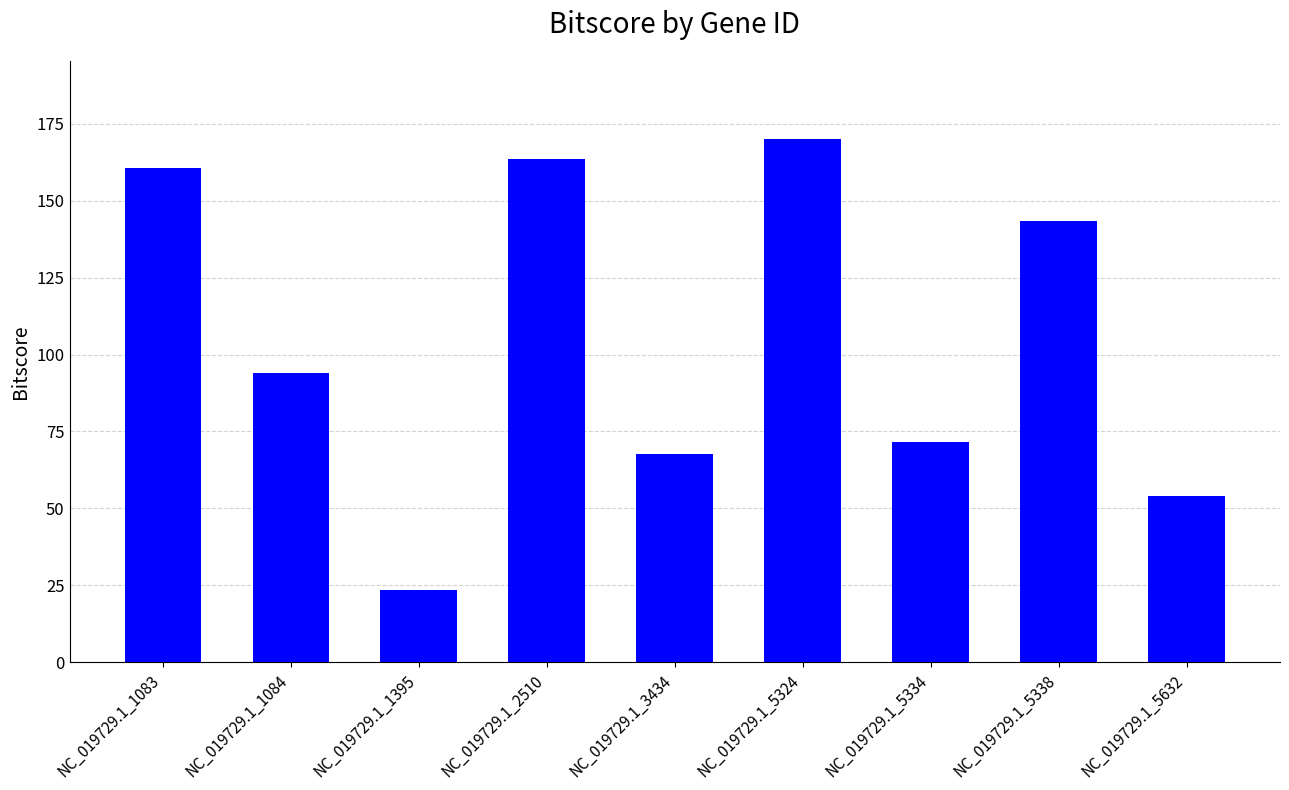

How many series are shown in this chart?

1